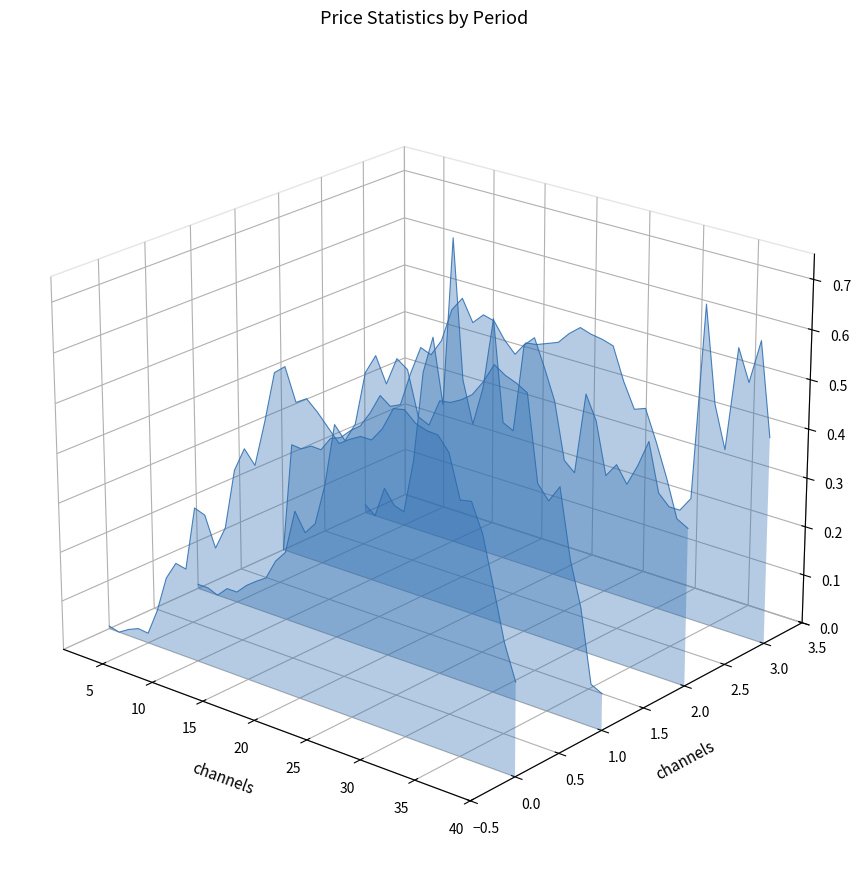

How many times do minimum and volatility cross each other?

4